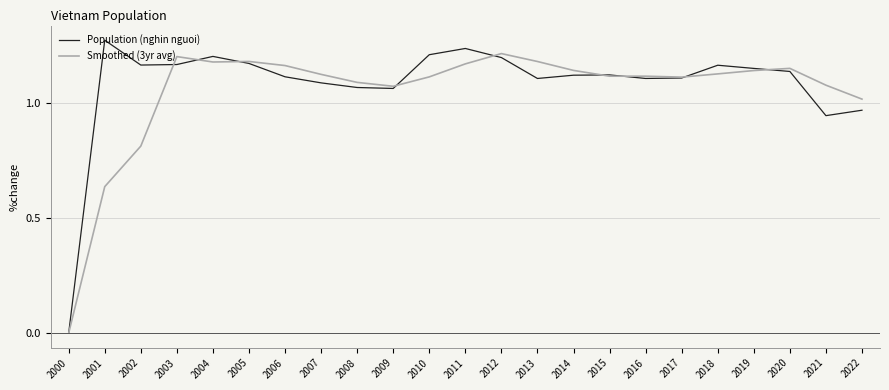

The Population (nghin nguoi) series shows 0.7 at 2003. True or false?

False